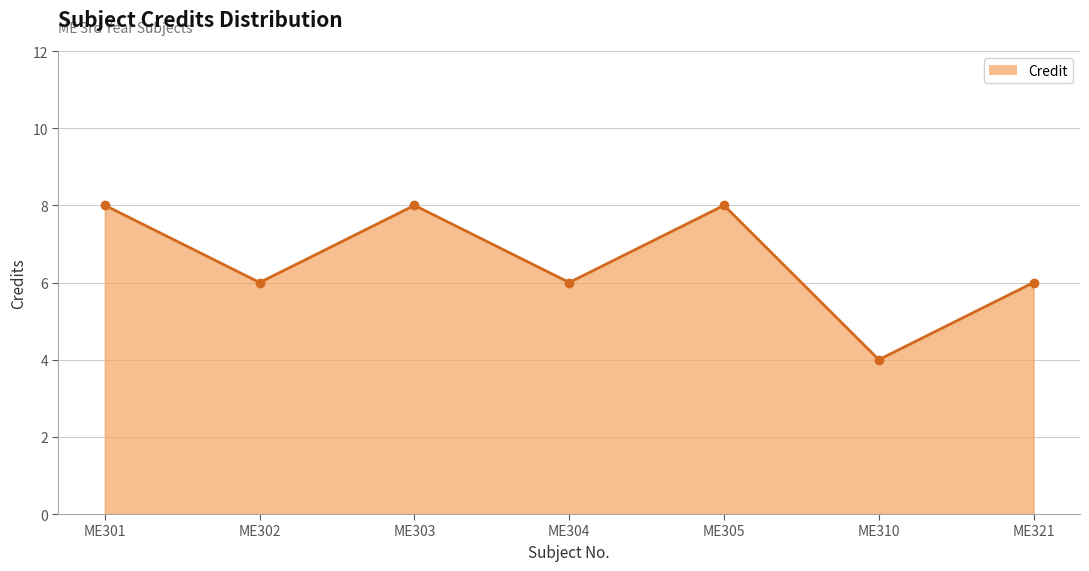

At which category does the data reach its first local peak?

ME303